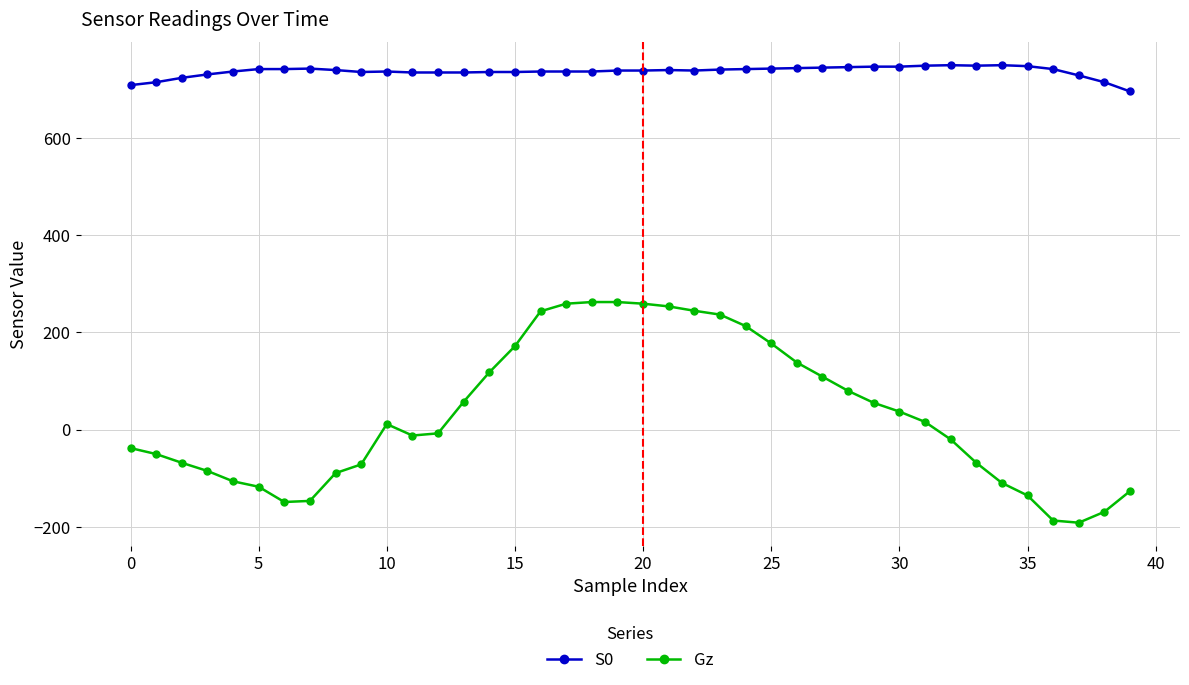

At how many categories does at least one series exceed 666?

40